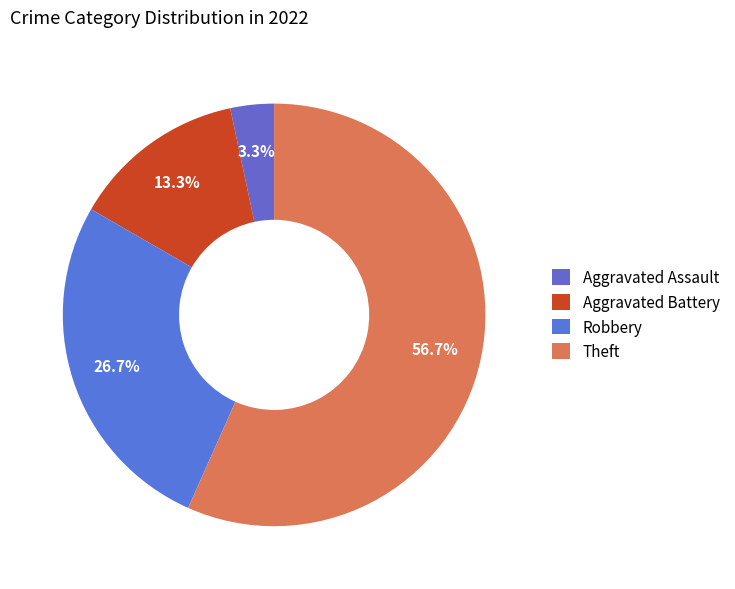

Count the number of slices in the pie.

4